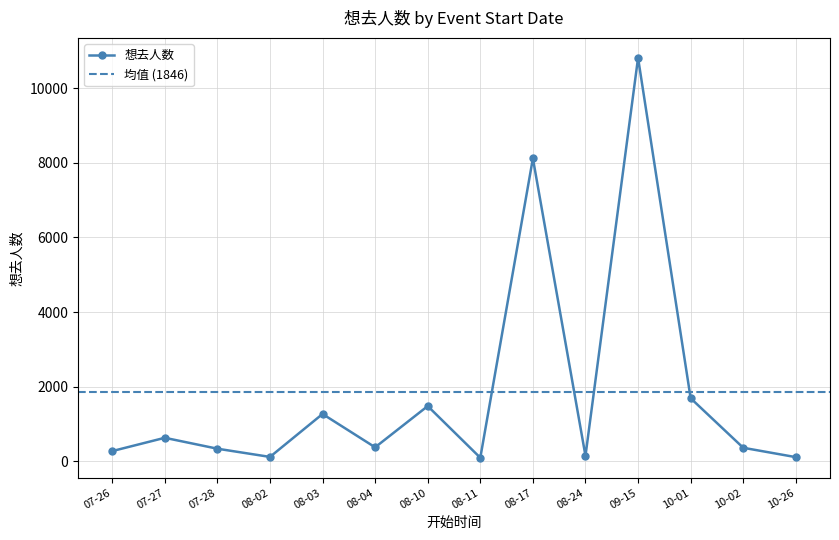

What is the highest value of the 想去人数 series?

10813.0